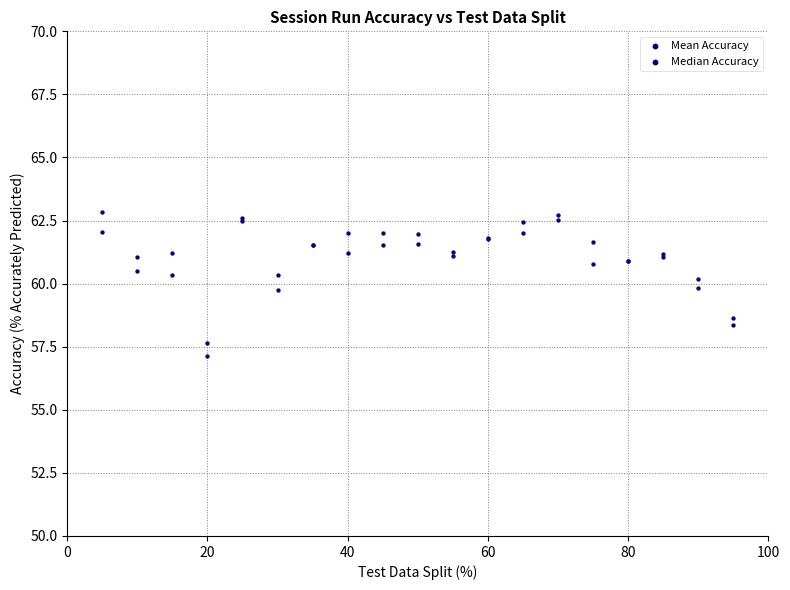

In the Median Accuracy series, what Y value is closest to 59?

58.4